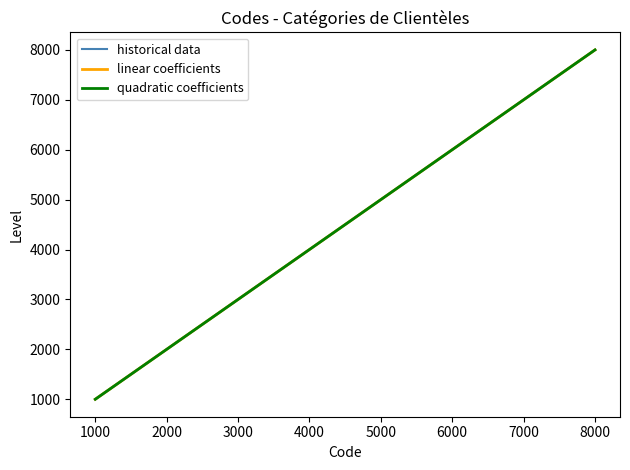

True or false: the data has more than 0 interior local peaks.

False